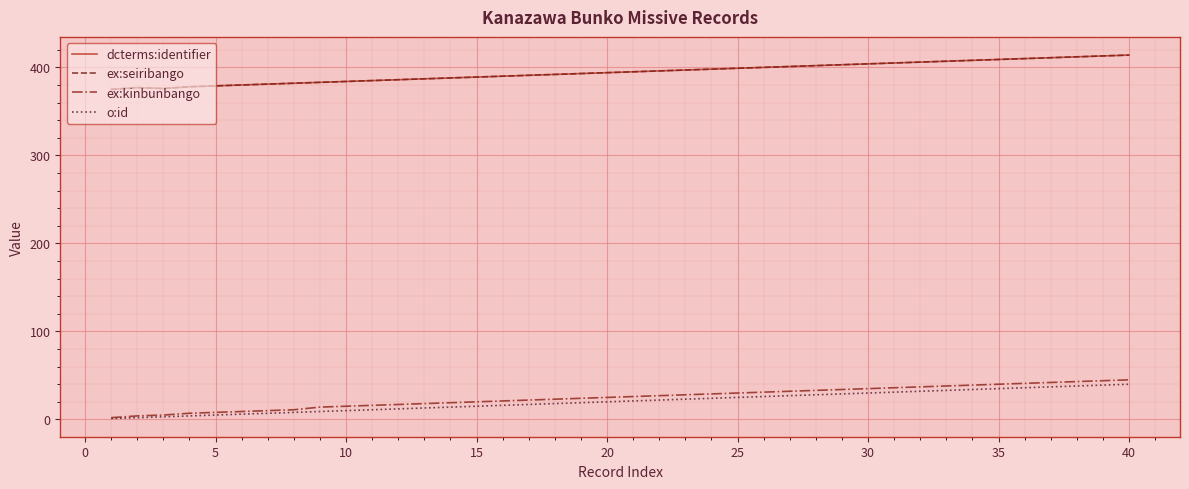

Is this an area chart (filled region under the line)?

No